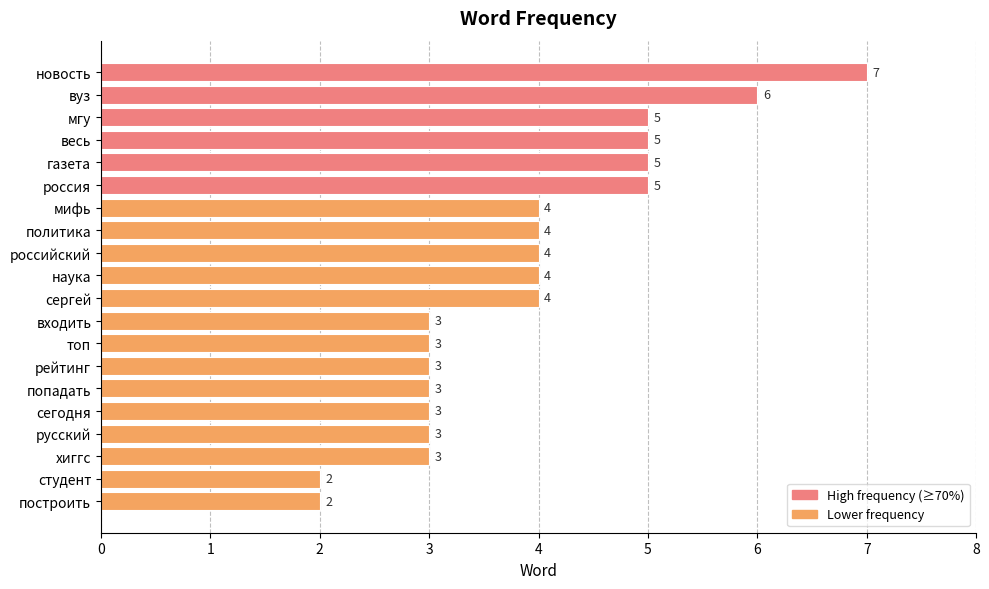

What is the difference between the second highest and second lowest values?

4